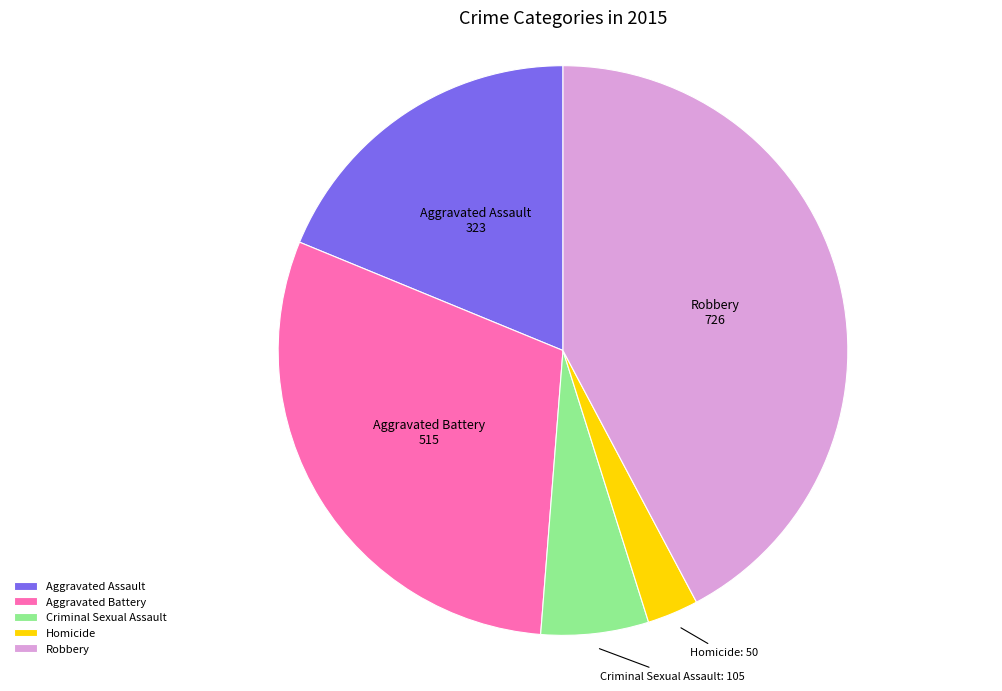

Approximately how many times larger is the value at Robbery compared to Aggravated Assault?

2.2